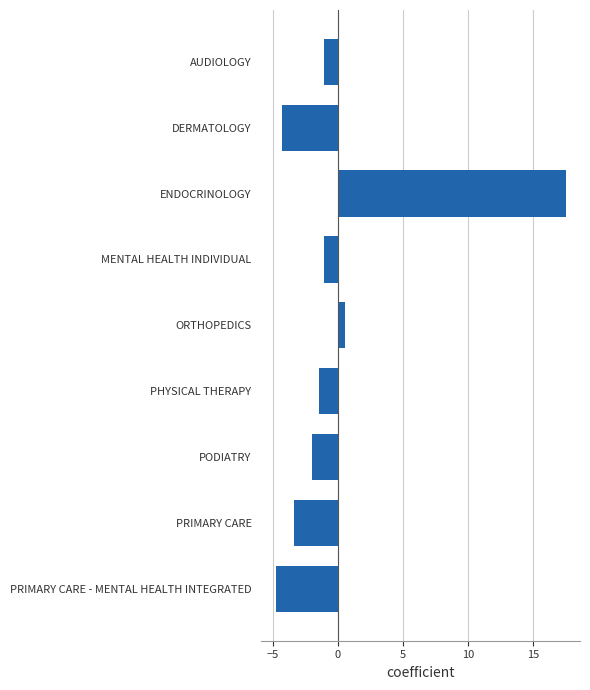

What is the sum of the values at AUDIOLOGY and PODIATRY?

-3.1